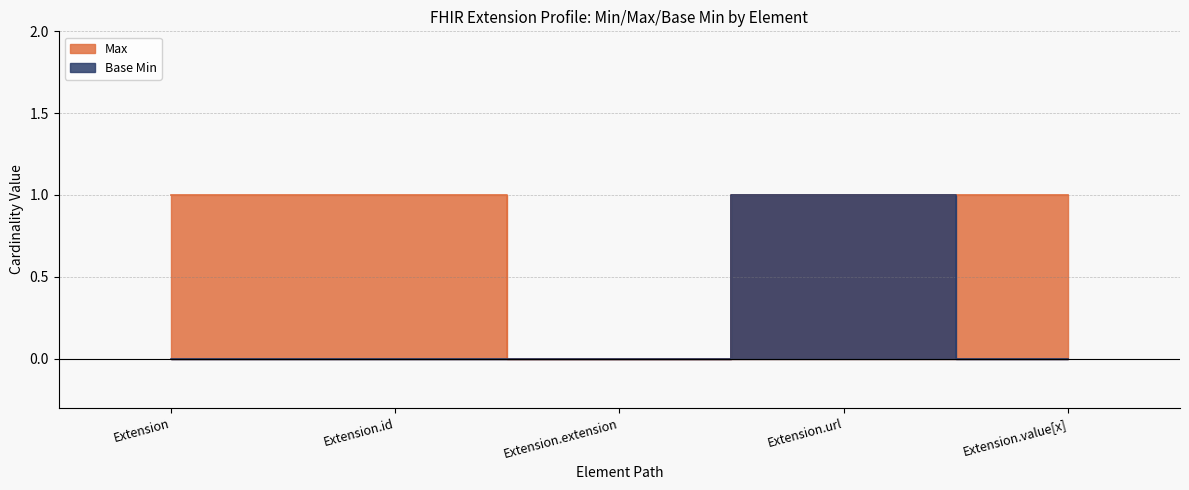

How many values in Base Min are above zero?

1